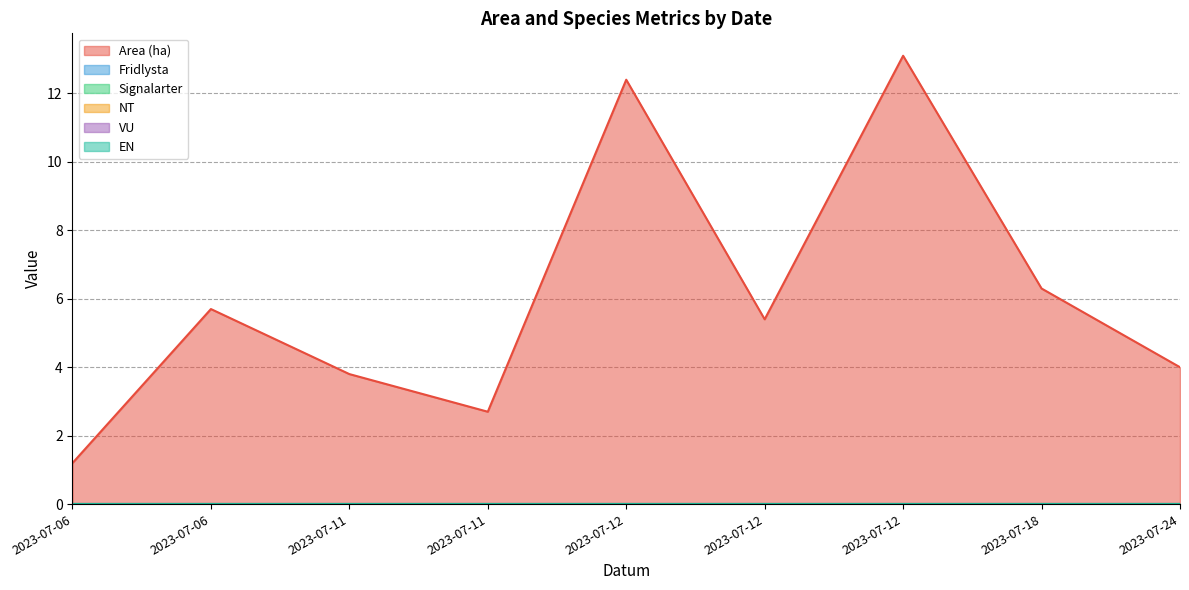

What are all the series names shown in the legend?

Area (ha), Fridlysta, Signalarter, NT, VU, EN